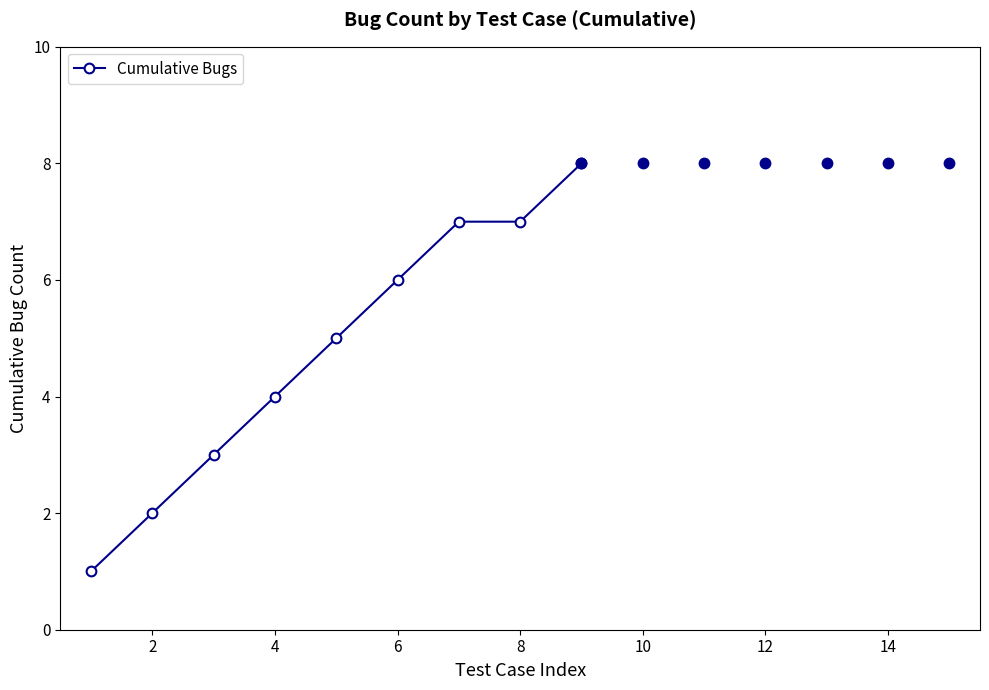

What is the difference between the maximum and second lowest values?

6